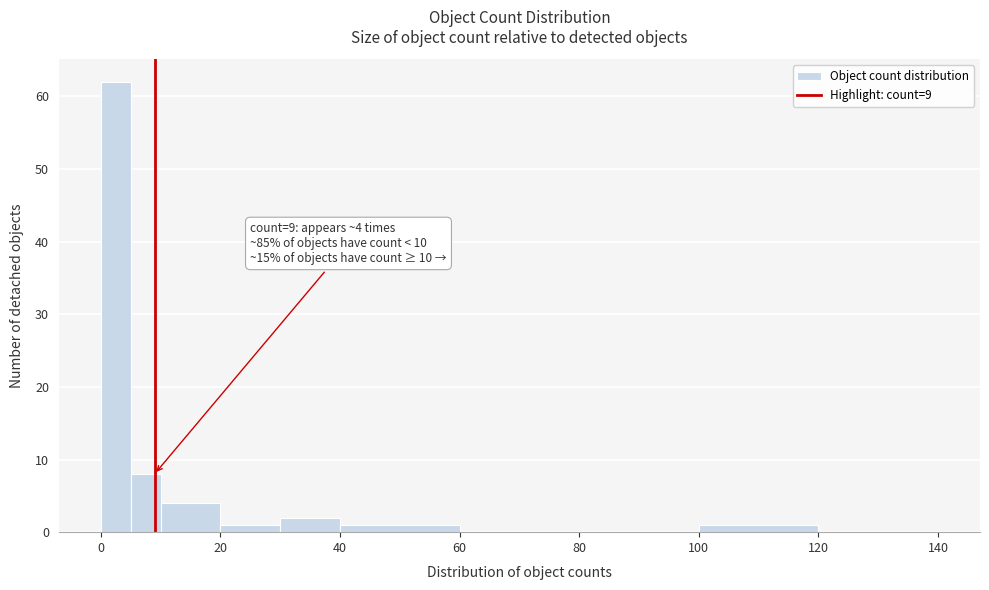

Read against the x-axis, roughly where is the centre of the tallest bar?

2